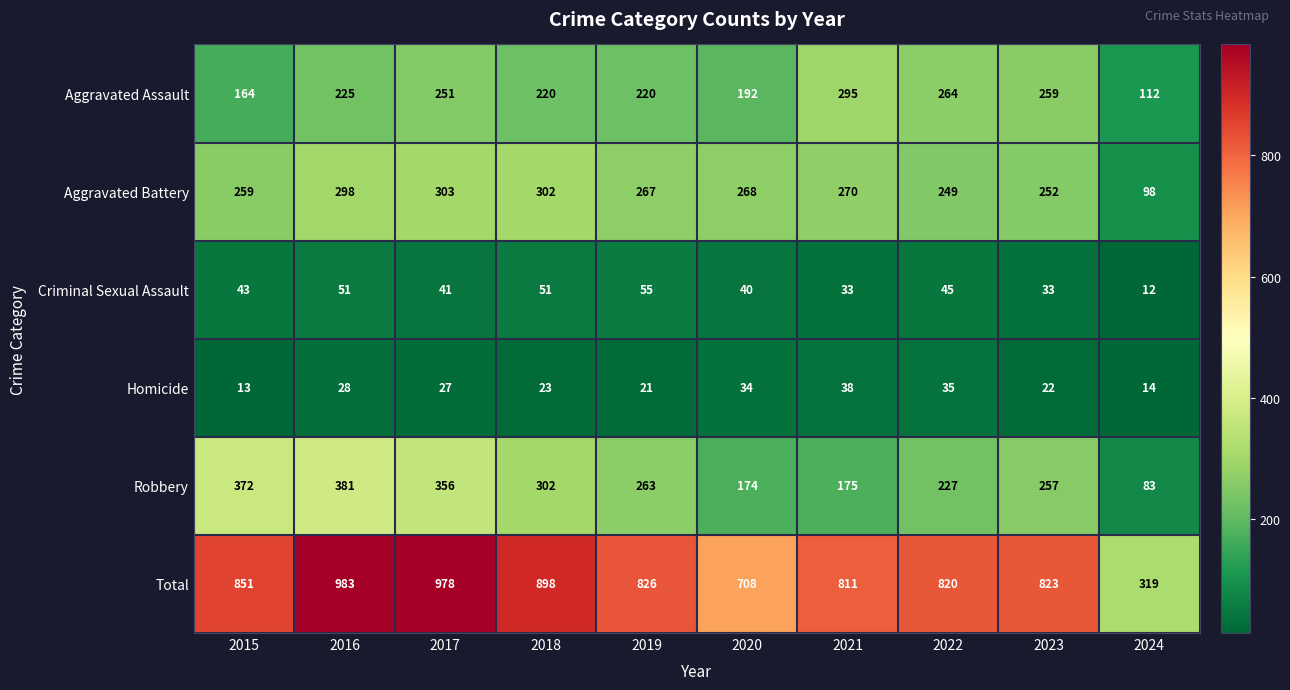

What is the lowest value of the Aggravated Assault series?

112